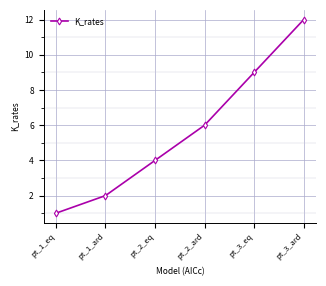

Does the chart display data point markers on the line(s)?

Yes